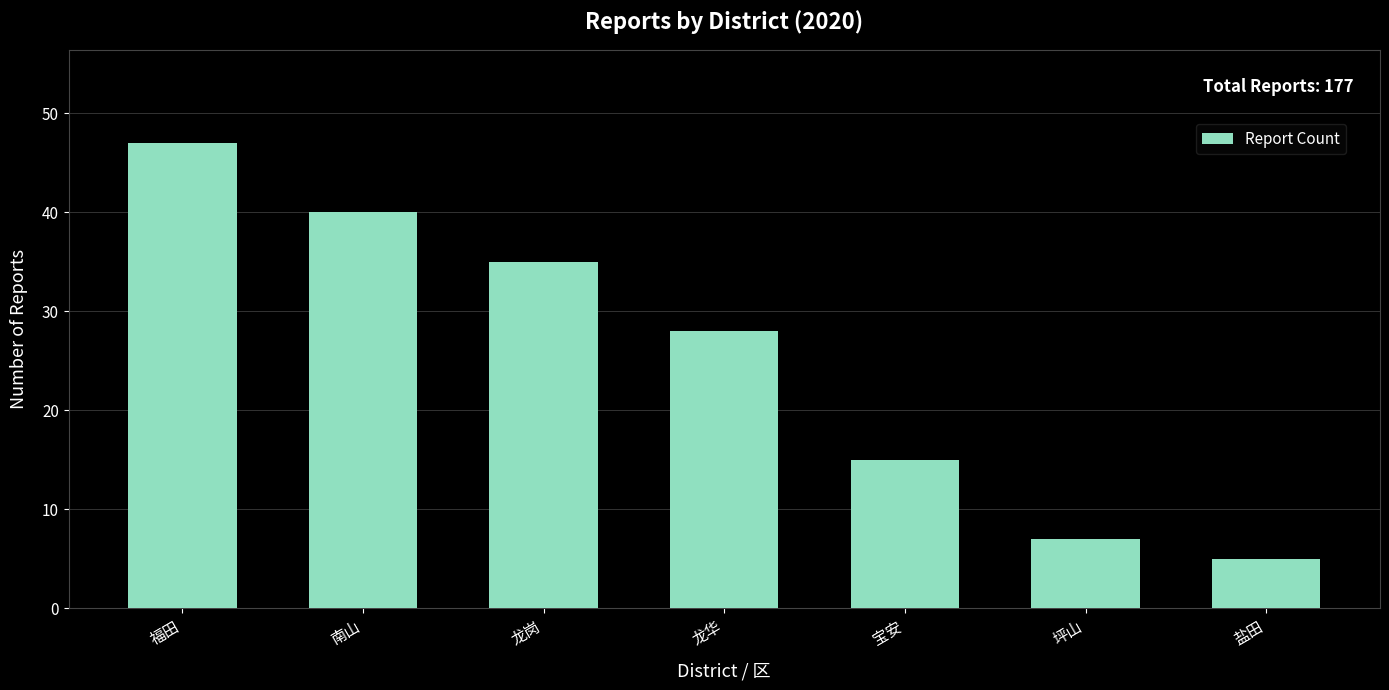

What is the maximum value shown in the chart?

47